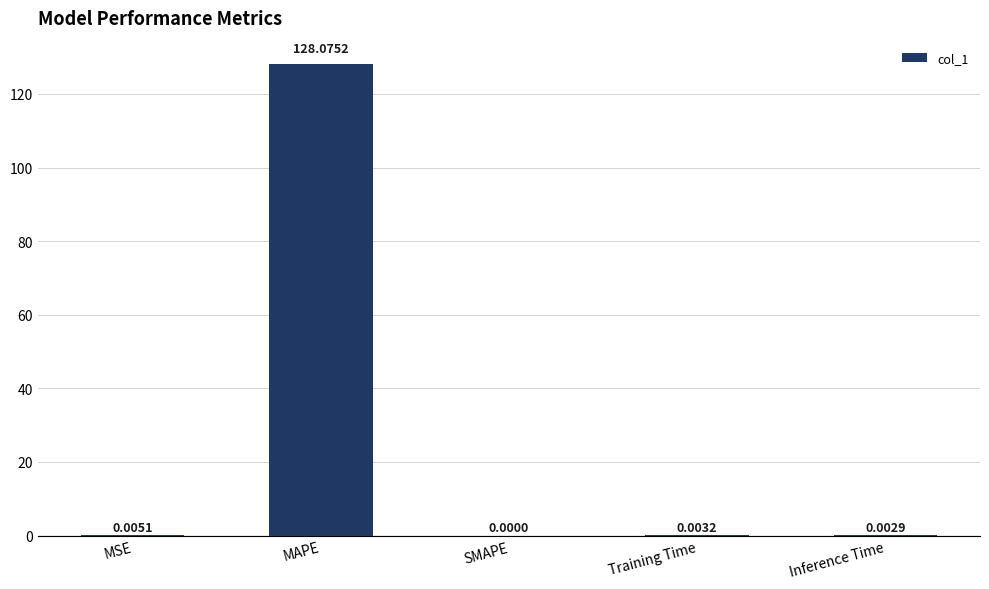

At which category does the chart reach its peak across all series?

MAPE